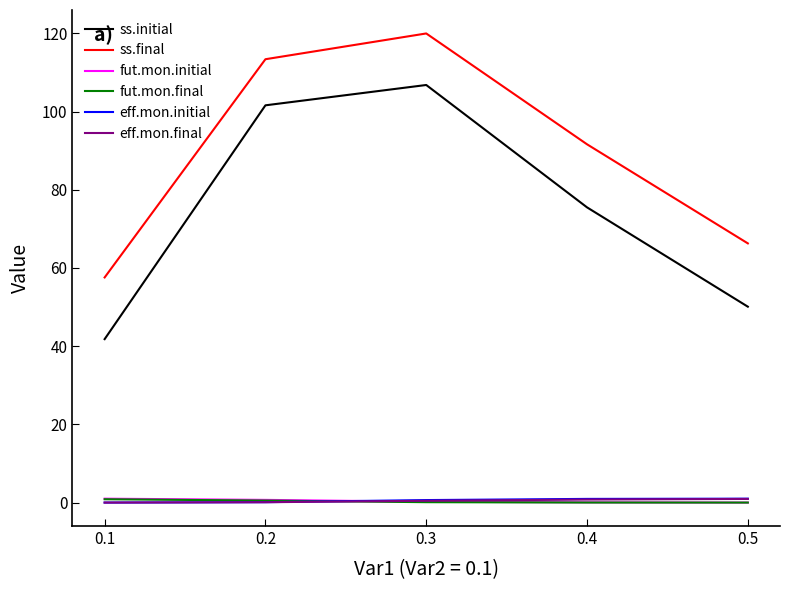

True or false: ss.final and eff.mon.final cross at least once.

False